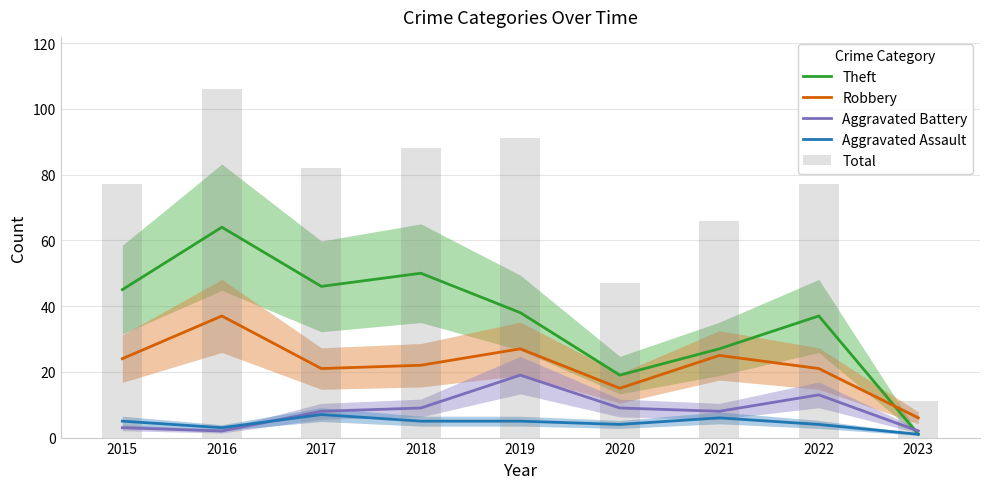

What is the value of the Aggravated Assault bar at the 4th from the left?

5